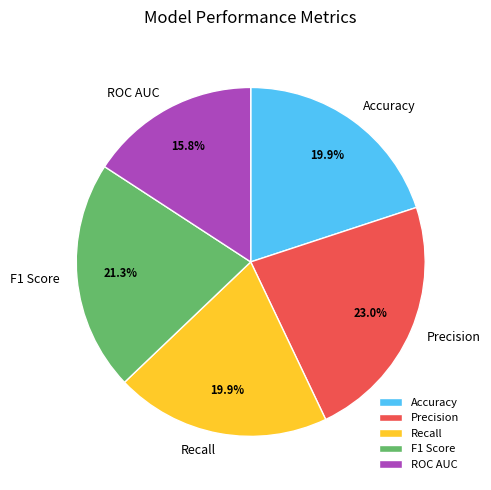

How many segments does this pie chart have?

5